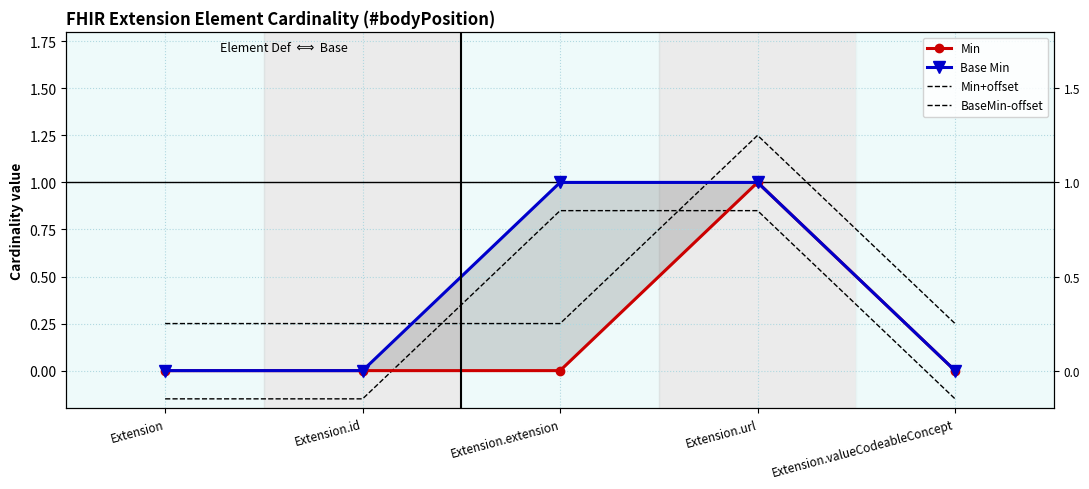

Which series changed the most between Extension and Extension.valueCodeableConcept?

Min